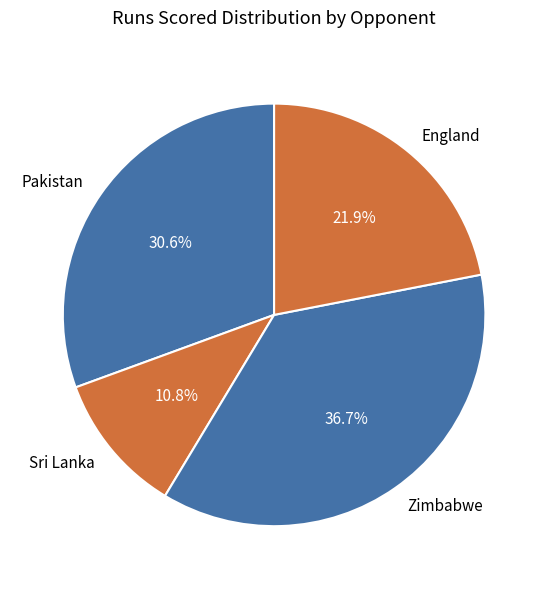

Is there a majority slice in this chart?

No